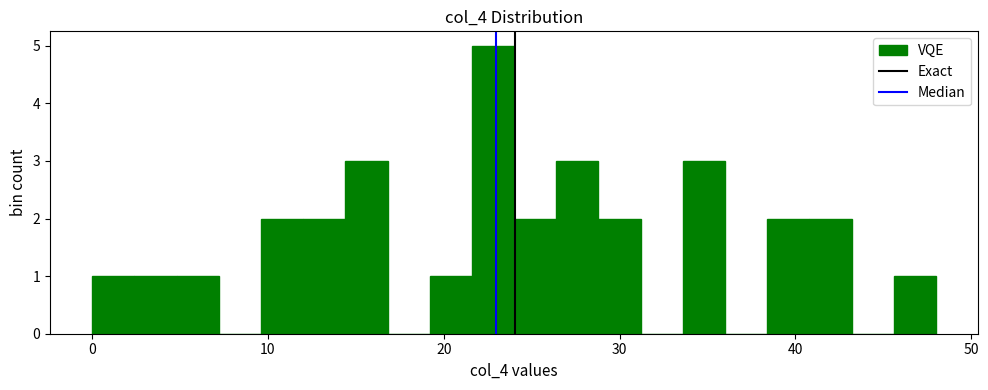

Around what value on the x-axis is the tallest bar? Give the approximate position of its centre, as read against the axis.

23